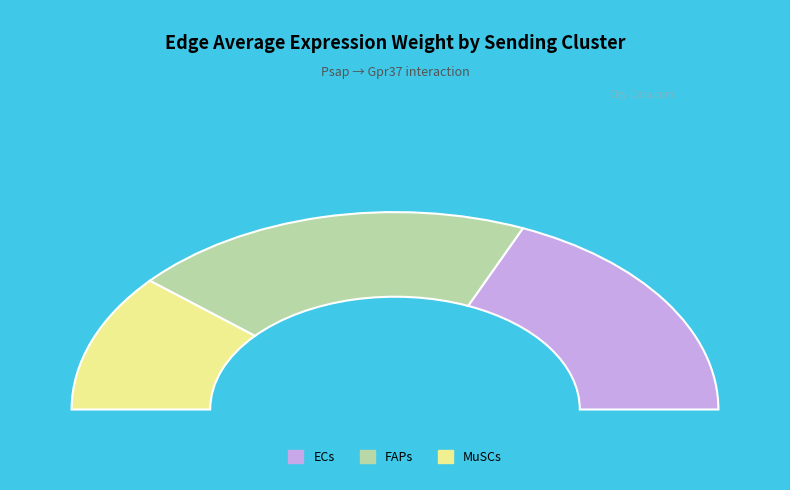

To the nearest percent, what is the average slice percentage?

33%